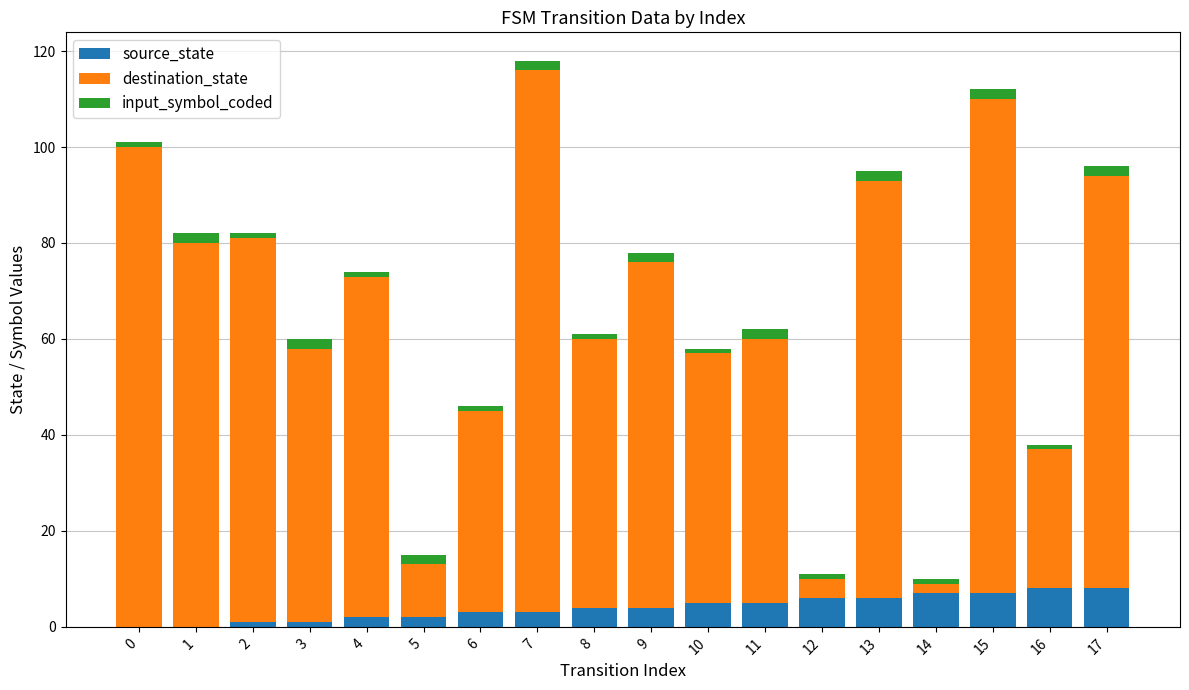

What is the value of the source_state bar at the 8th from the left?

3